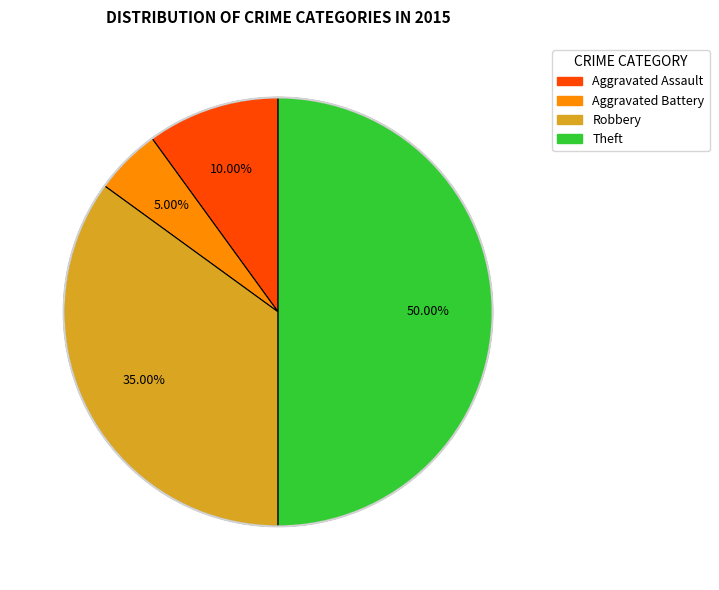

What is the ratio of the value at Aggravated Assault to the value at Aggravated Battery?

2.0